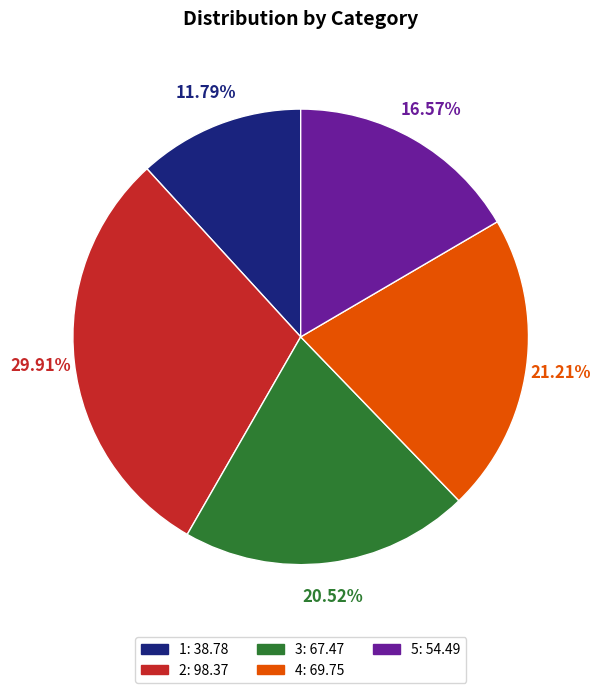

Is 1 the majority of the pie?

No